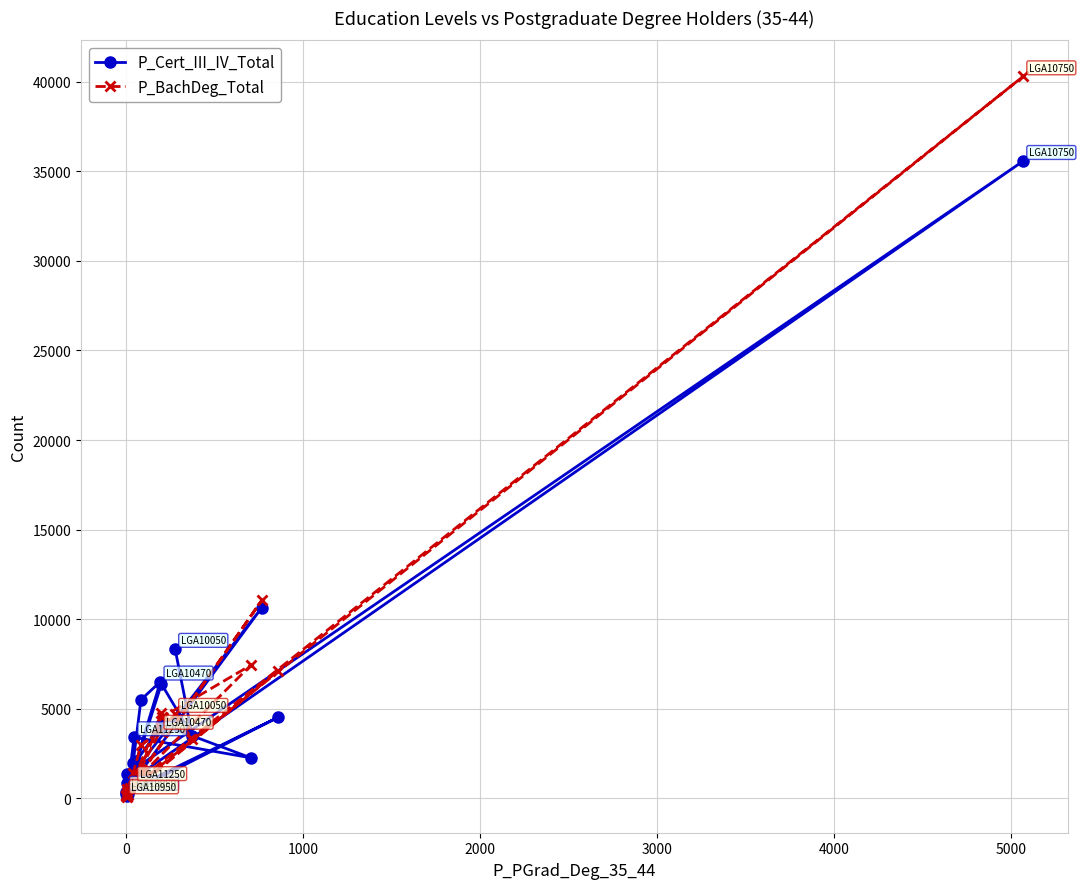

Which series has the largest total across all categories?

P_Cert_III_IV_Total